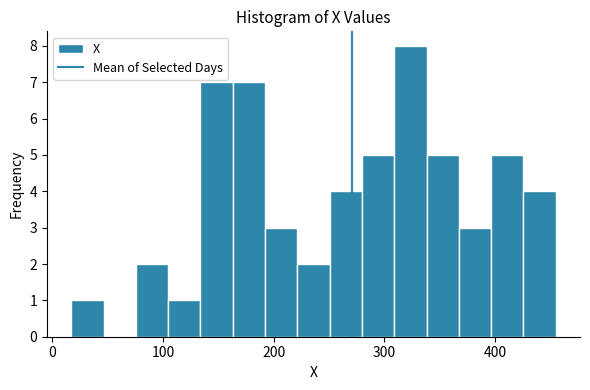

Read against the x-axis, roughly where is the centre of the tallest bar?

320